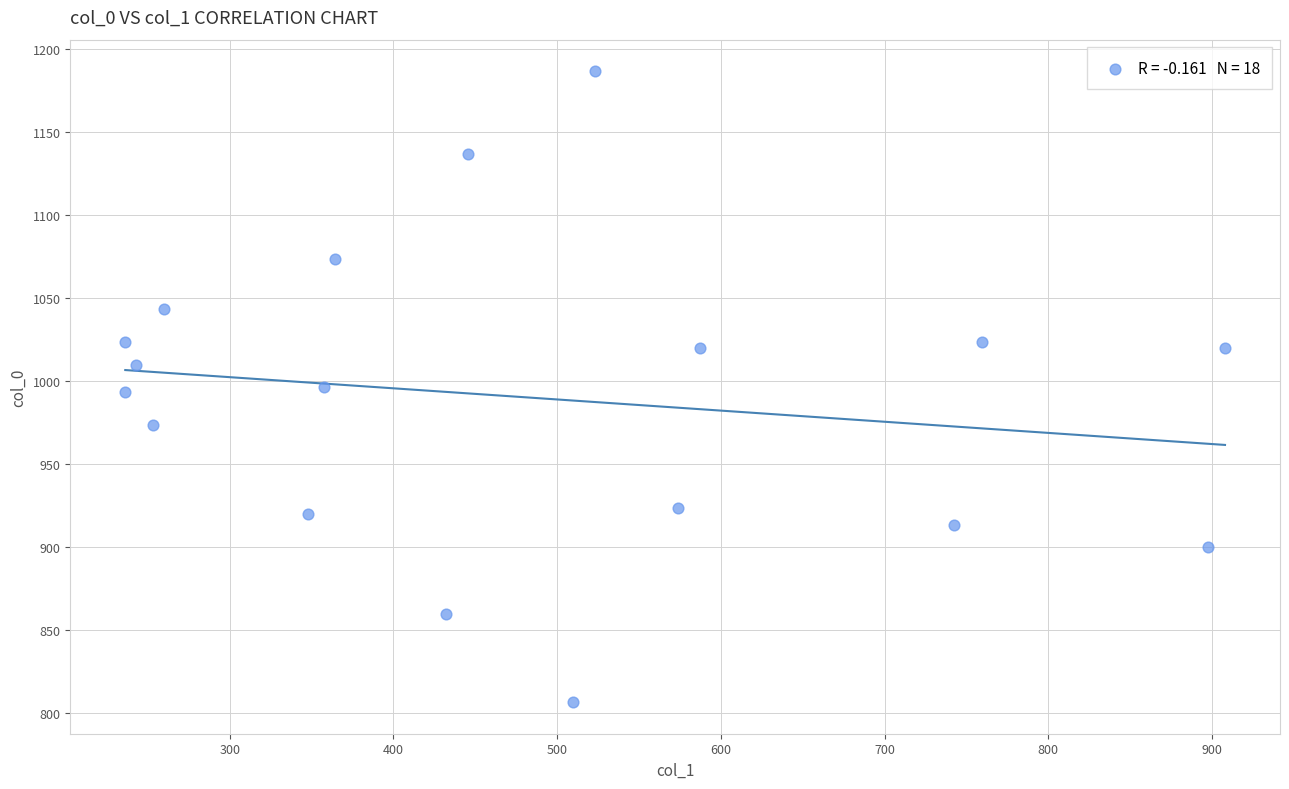

What is the range of Y values (max minus min)?

380.0